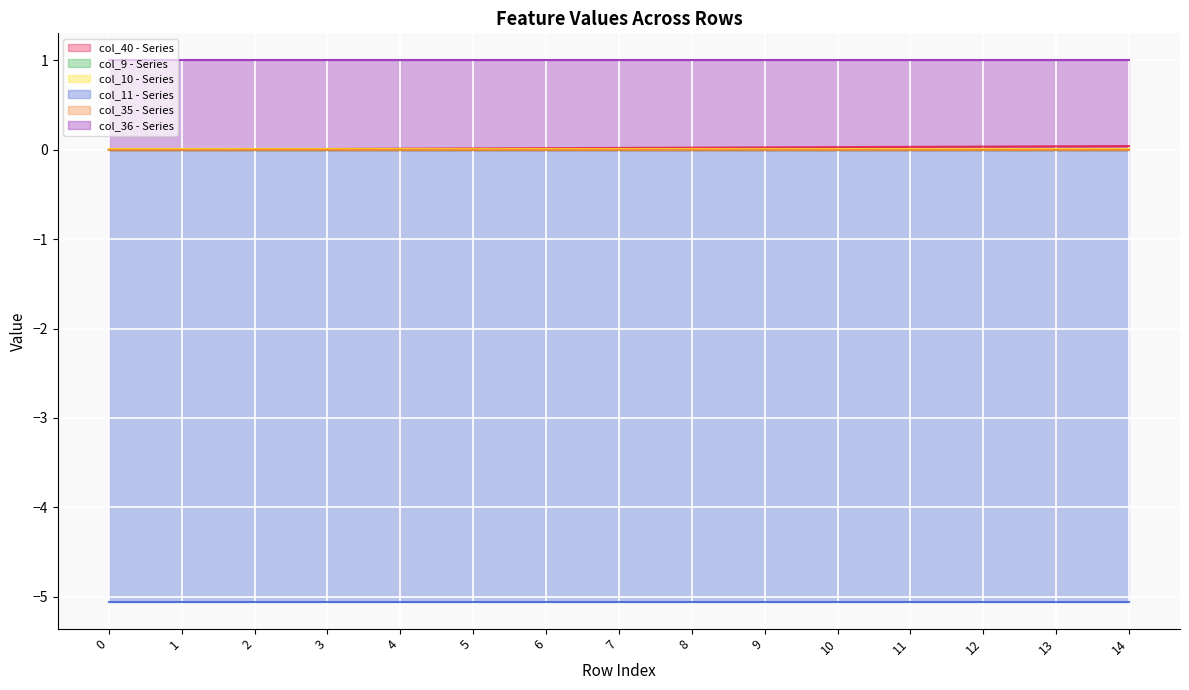

Reading left to right, what are all the values shown in this chart?

col_40: 0.0	0.0	0.0	0.0	0.0	0.0	0.0	0.0	0.0	0.0	0.0	0.0	0.0	0.0	0.0
col_9: 0.0	0.0	0.0	0.0	0.0	0.0	0.0	0.0	0.0	0.0	0.0	0.0	0.0	0.0	0.0
col_10: 0.0	0.0	0.0	0.0	0.0	0.0	0.0	0.0	0.0	0.0	0.0	0.0	0.0	0.0	0.0
col_11: -5.1	-5.1	-5.1	-5.1	-5.1	-5.1	-5.1	-5.1	-5.1	-5.1	-5.1	-5.1	-5.1	-5.1	-5.1
col_35: 0.0	0.0	0.0	0.0	0.0	0.0	0.0	0.0	0.0	0.0	0.0	0.0	0.0	0.0	0.0
col_36: 1.0	1.0	1.0	1.0	1.0	1.0	1.0	1.0	1.0	1.0	1.0	1.0	1.0	1.0	1.0